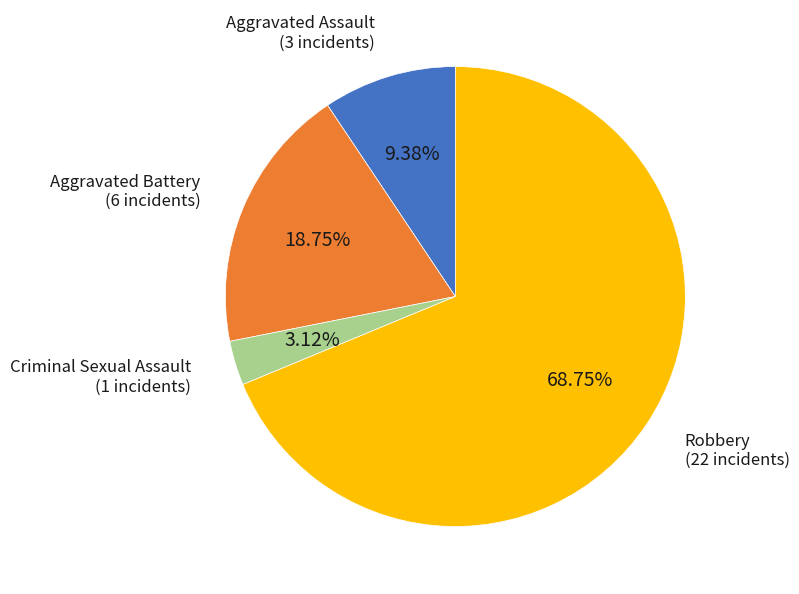

How many slices are in this pie chart?

4